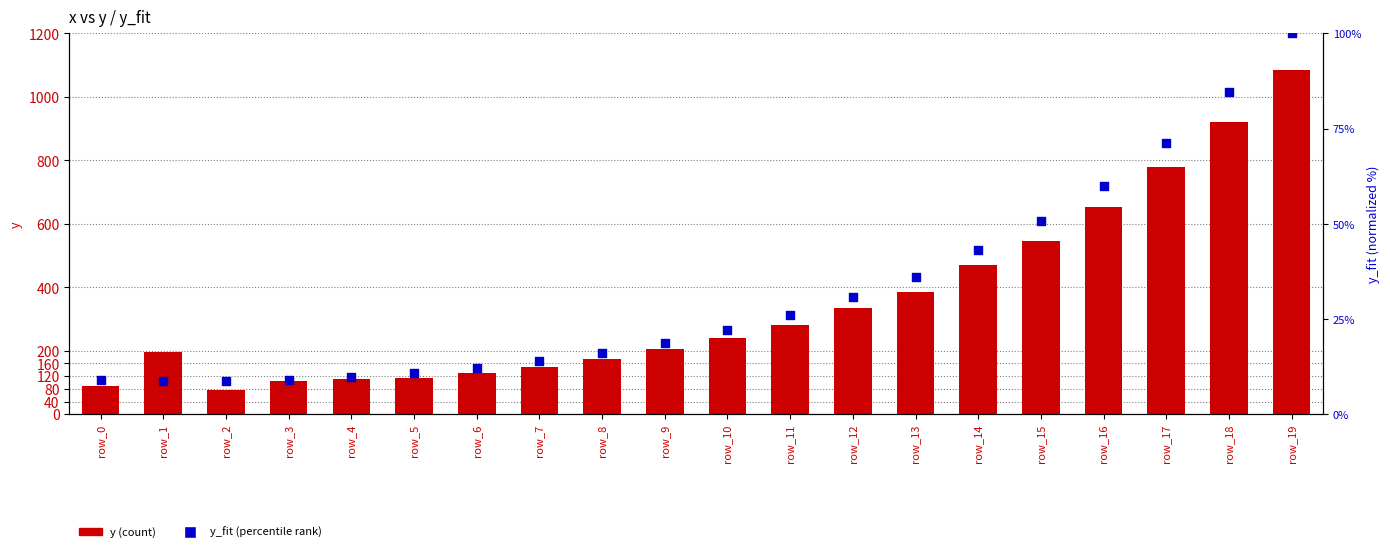

What are all the series names shown in the legend?

y, y_fit